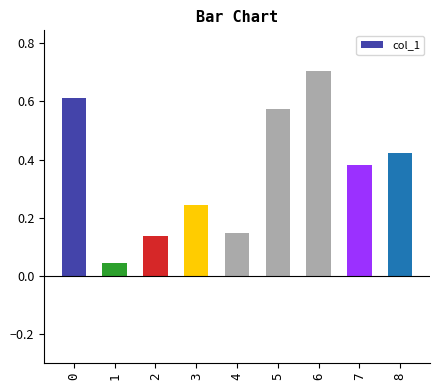

Which has a higher value, 7 or 5?

5